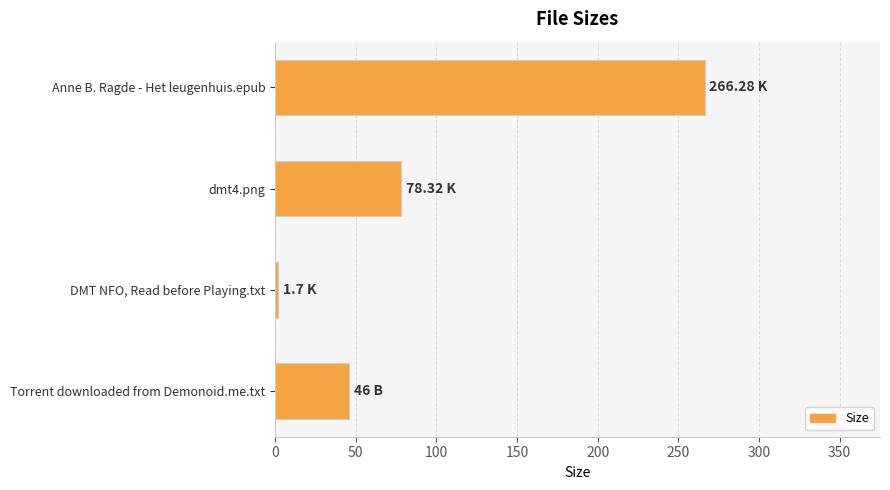

What is the sum of all values?

392.3